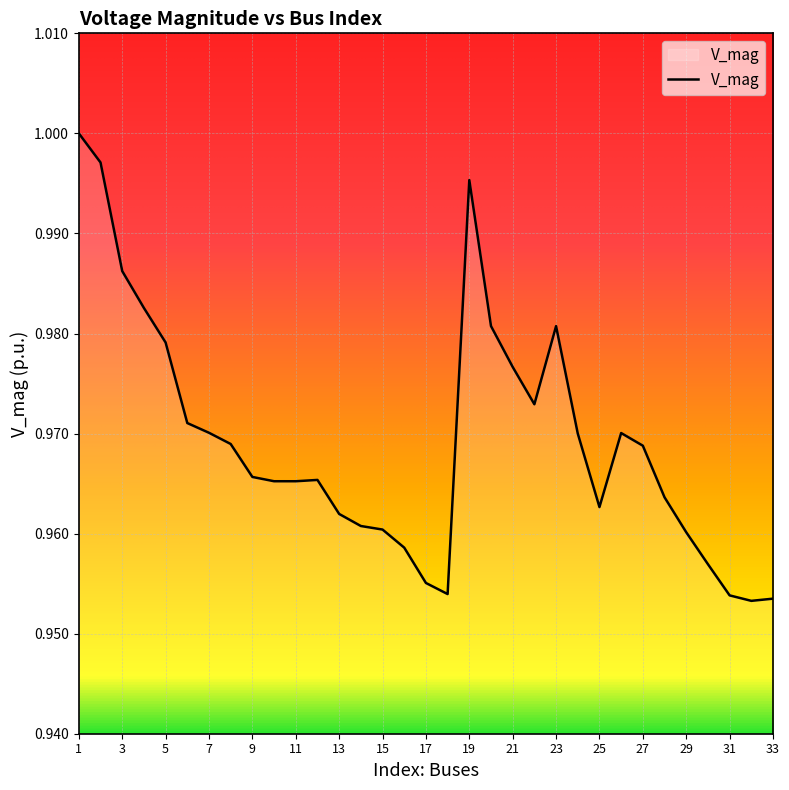

Reading left to right, extract all data points from this chart.

1=1.0	2=1.0	3=1.0	4=1.0	5=1.0	6=1.0	7=1.0	8=1.0	9=1.0	10=1.0	11=1.0	12=1.0	13=1.0	14=1.0	15=1.0	16=1.0	17=1.0	18=1.0	19=1.0	20=1.0	21=1.0	22=1.0	23=1.0	24=1.0	25=1.0	26=1.0	27=1.0	28=1.0	29=1.0	30=1.0	31=1.0	32=1.0	33=1.0